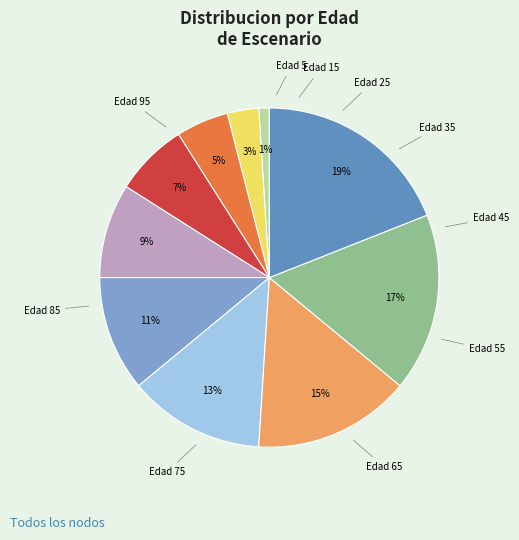

Is there any slice that represents more than half of the pie?

No